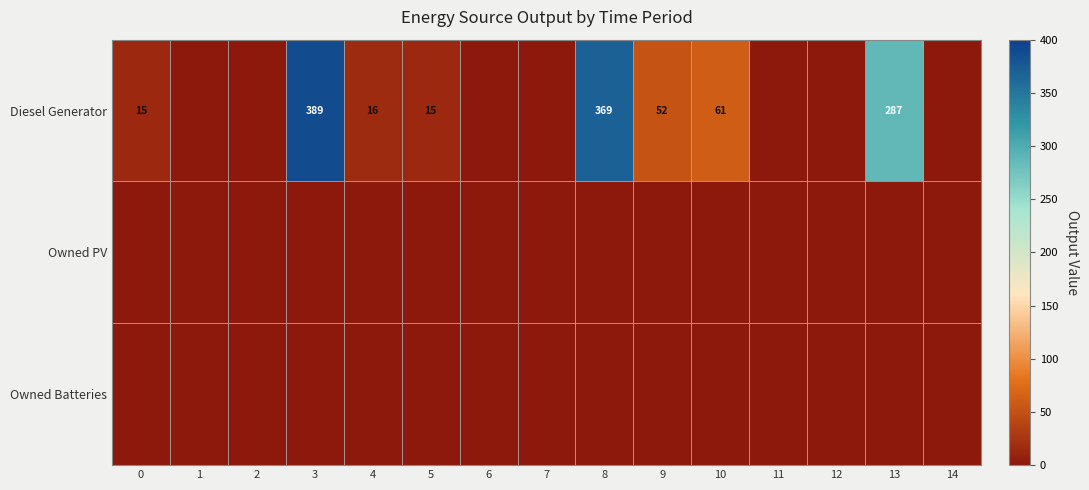

The value of Diesel Generator at 5 is 15. True or false?

True